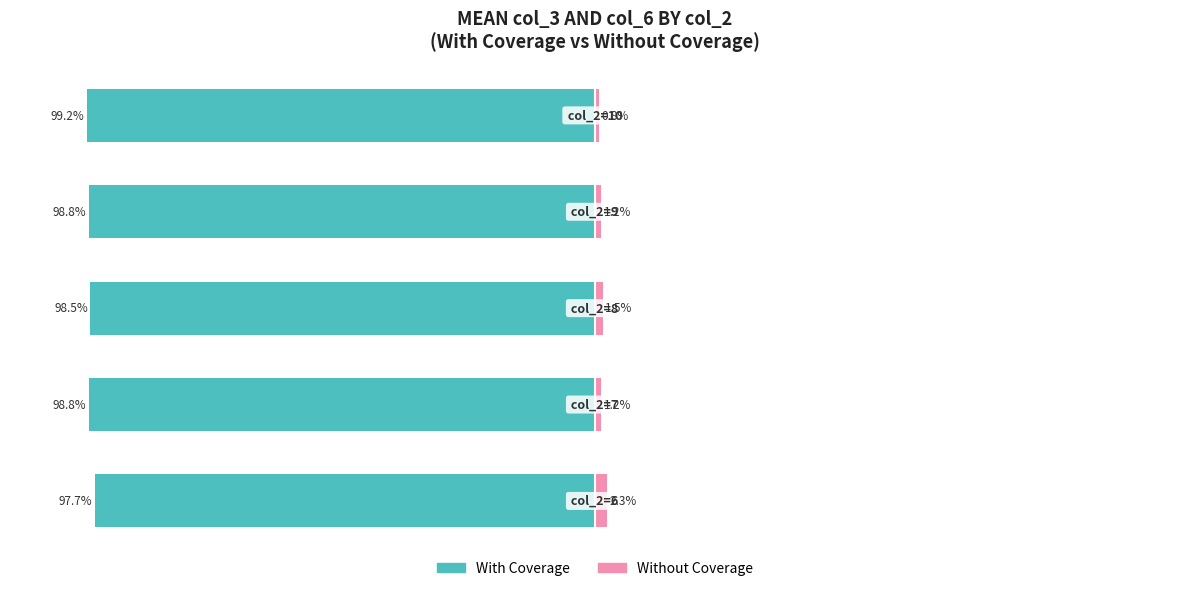

What is the value of the Without Coverage bar at the 3rd from the left?

1.5